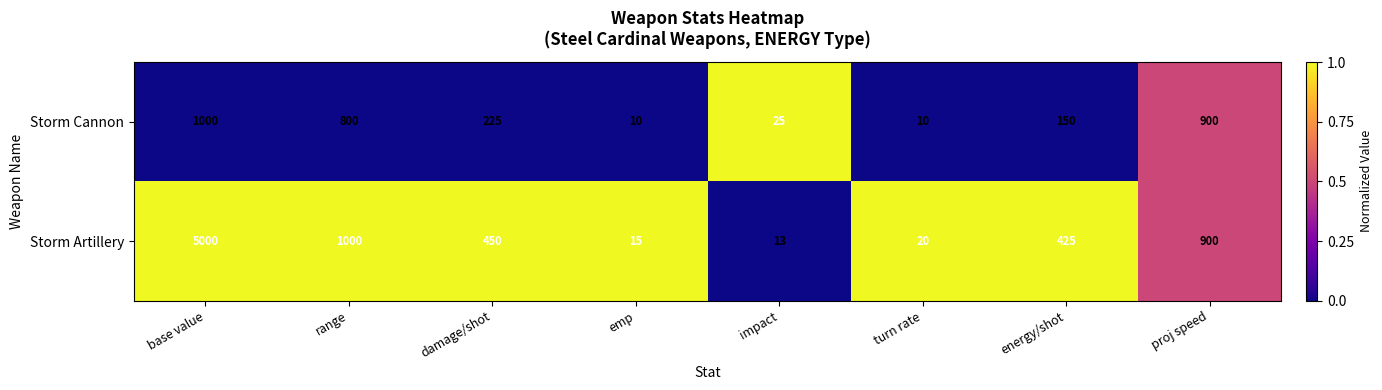

The Storm Cannon series shows 150 at energy/shot. True or false?

True